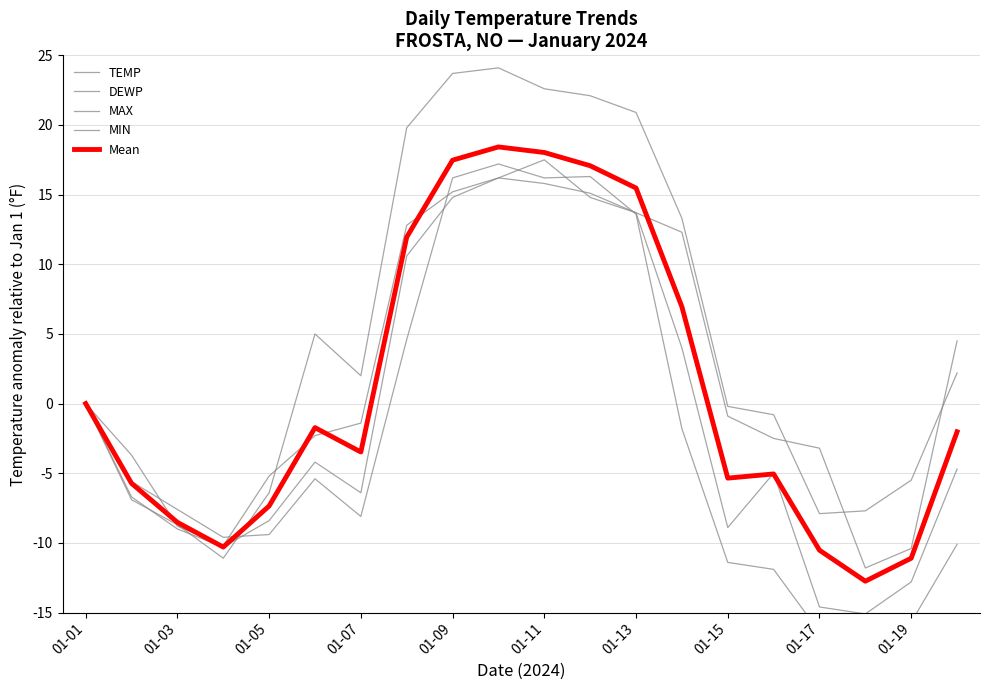

What value does the TEMP series have at 19?

-4.7